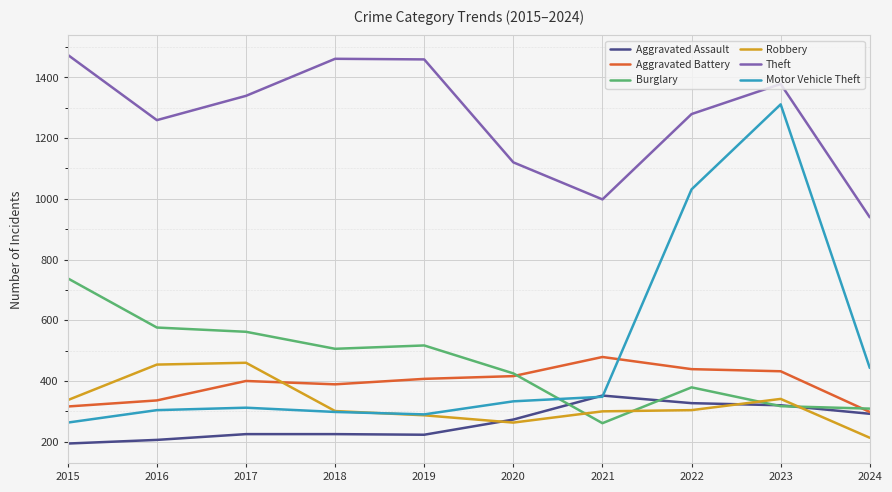

True or false: Aggravated Battery and Theft cross at least once.

False